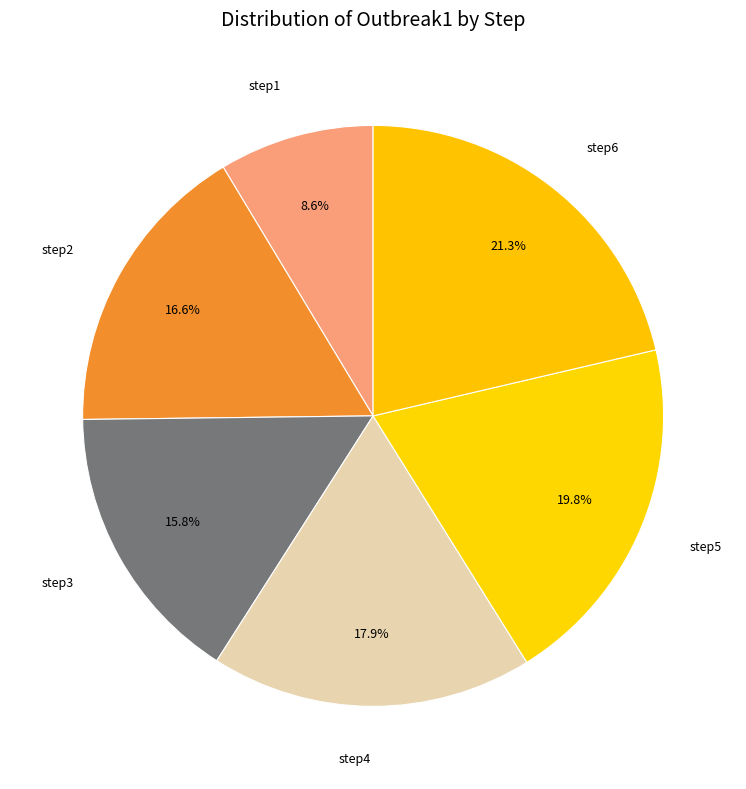

Is it true that step6 is 14% of the pie?

False